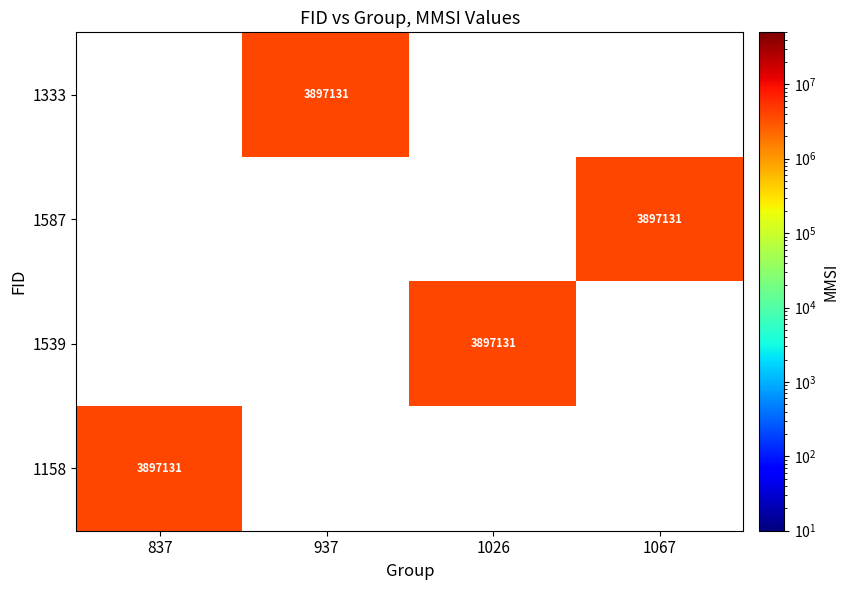

The 1539 series shows 5084359.2 at 1026. True or false?

False